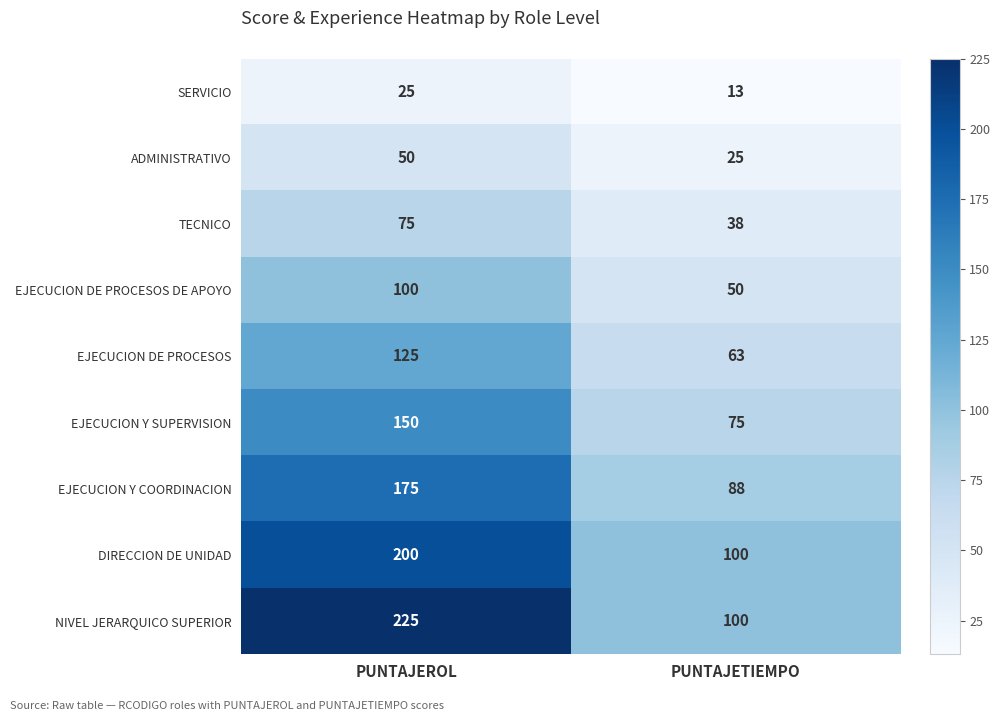

What value does the EJECUCION DE PROCESOS series have at PUNTAJETIEMPO?

63